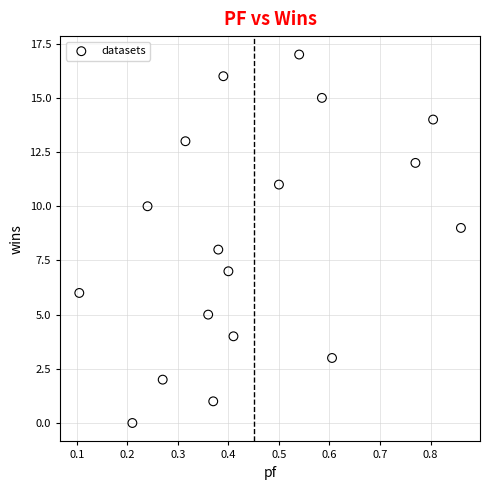

What is the range of Y values (max minus min)?

17